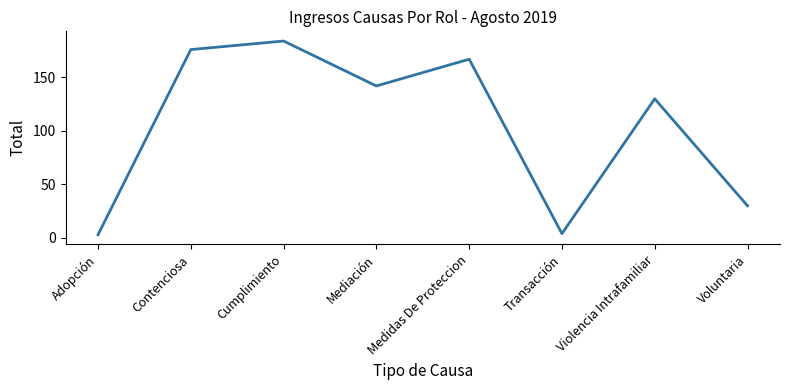

At which category does the data reach its first local peak?

Cumplimiento